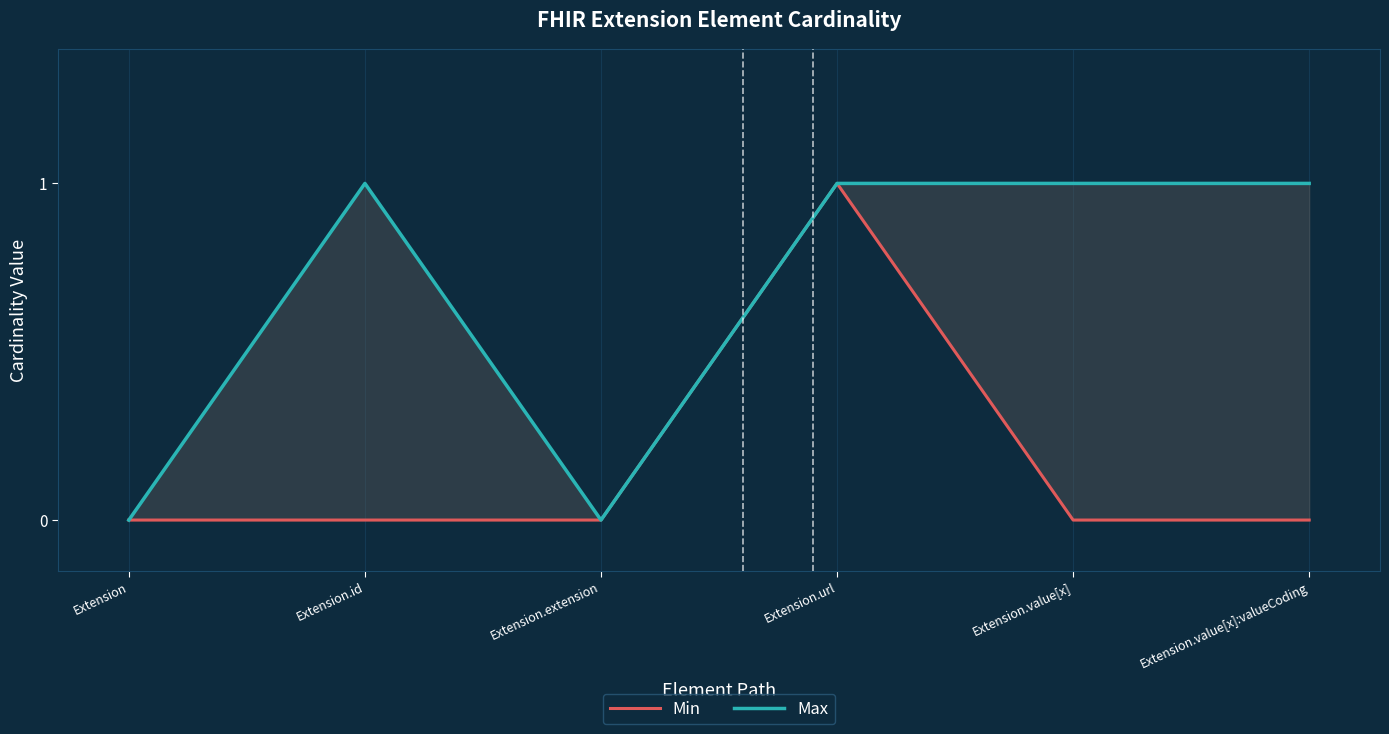

What is the greatest value displayed?

1